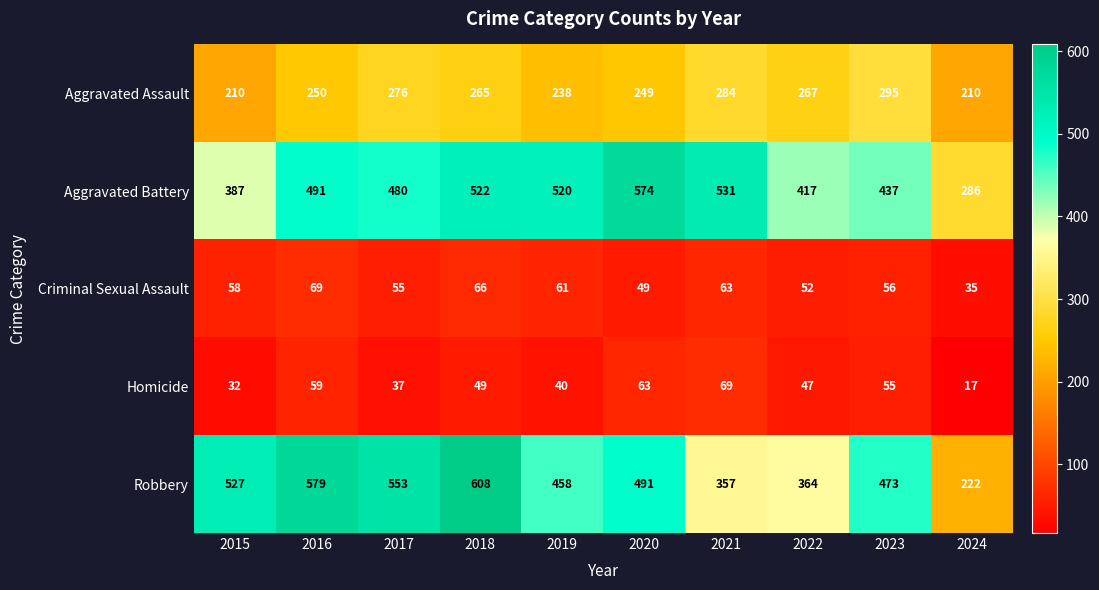

Rank the series at 2022 from lowest to highest value.

Homicide, Criminal Sexual Assault, Aggravated Assault, Robbery, Aggravated Battery